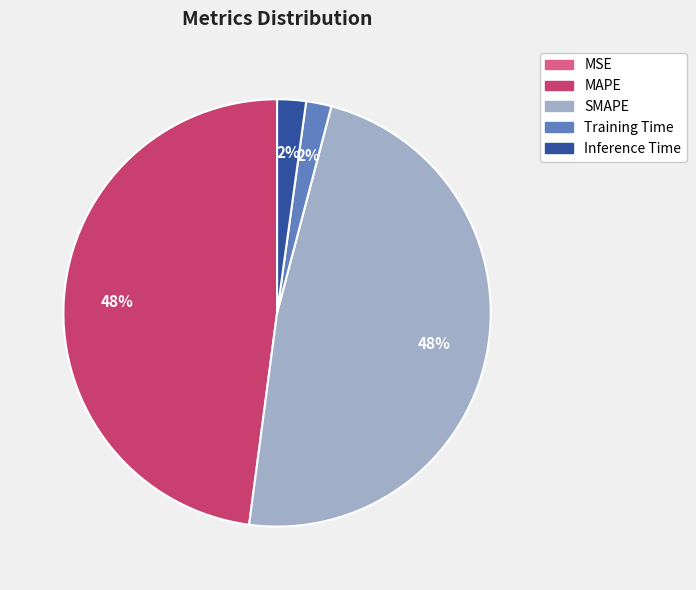

Is Inference Time the majority of the pie?

No